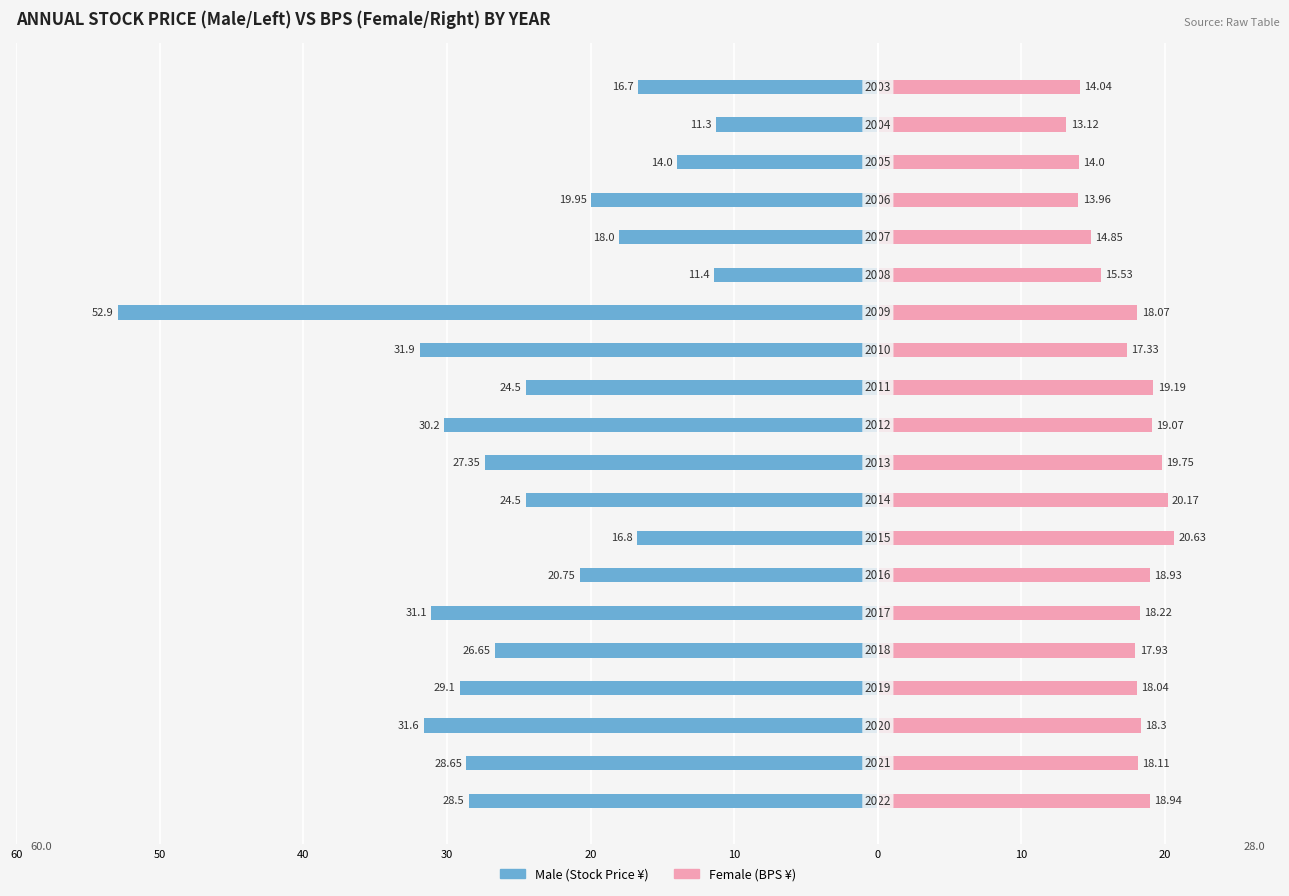

Count the number of data series in this chart.

2